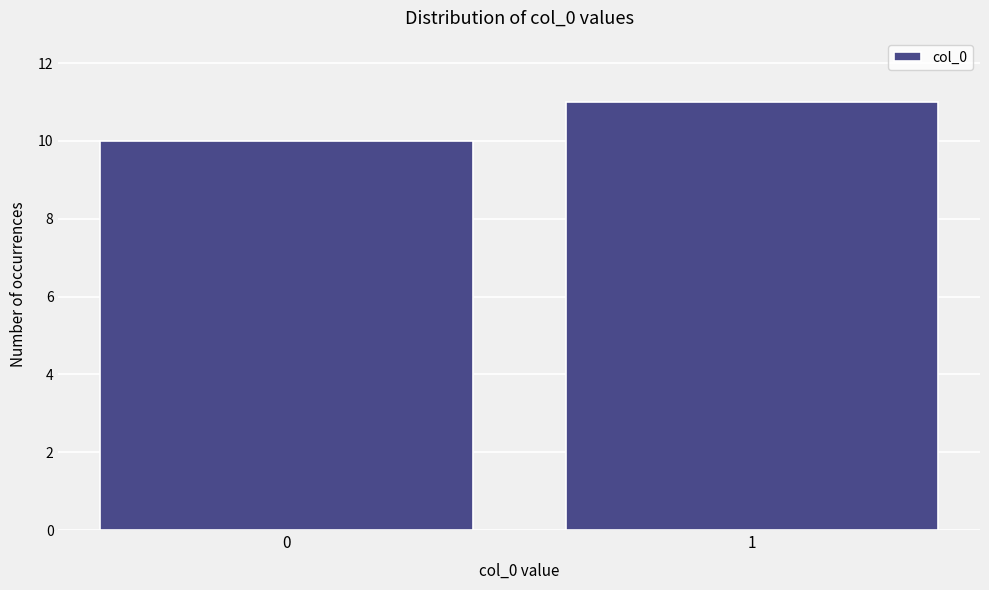

Reading right to left, transcribe all the data shown in this chart.

1=11	0=10